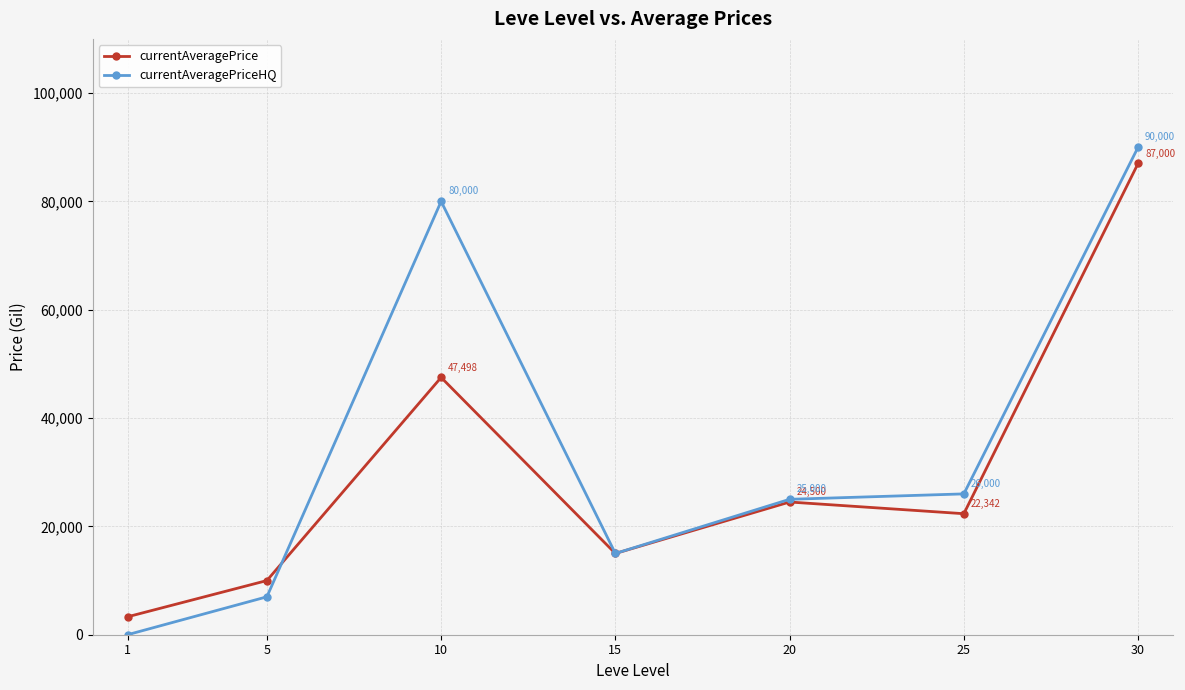

Which series has the largest total across all categories?

currentAveragePriceHQ